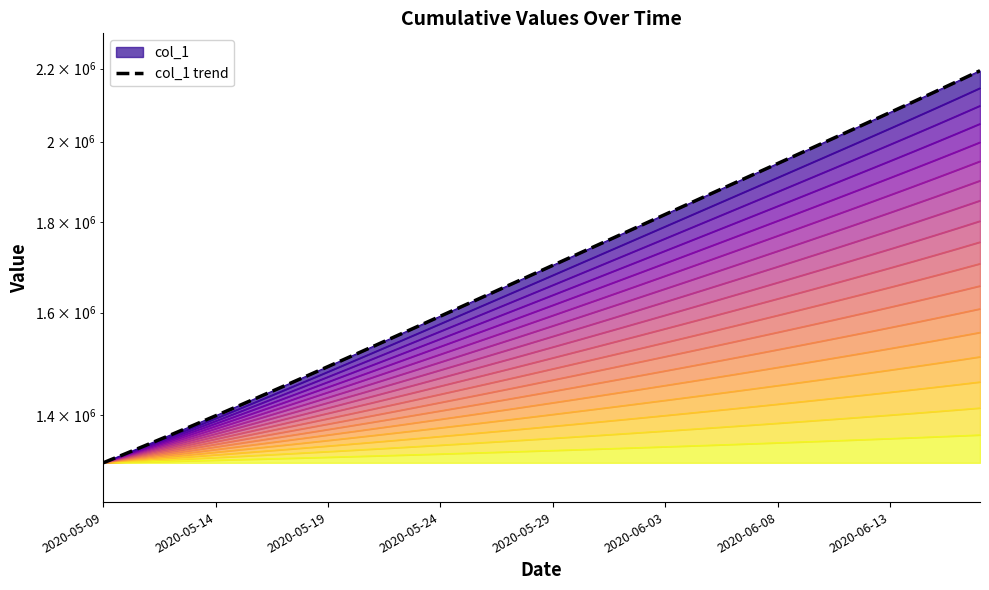

The chart shows a value of 1918129.2 at 29. True or false?

True